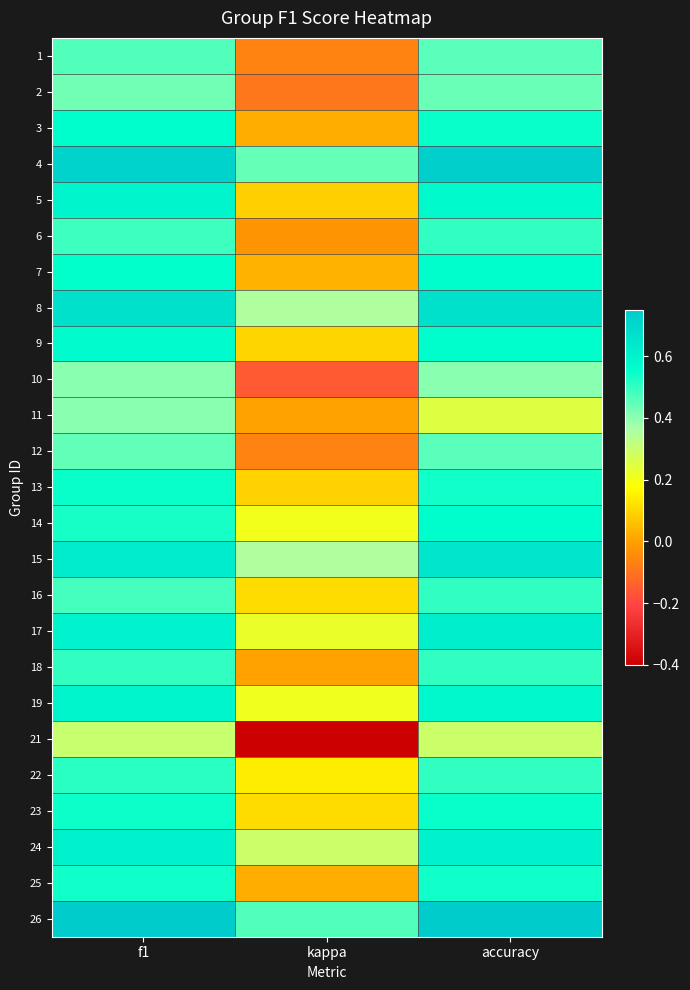

Count the number of data series in this chart.

25